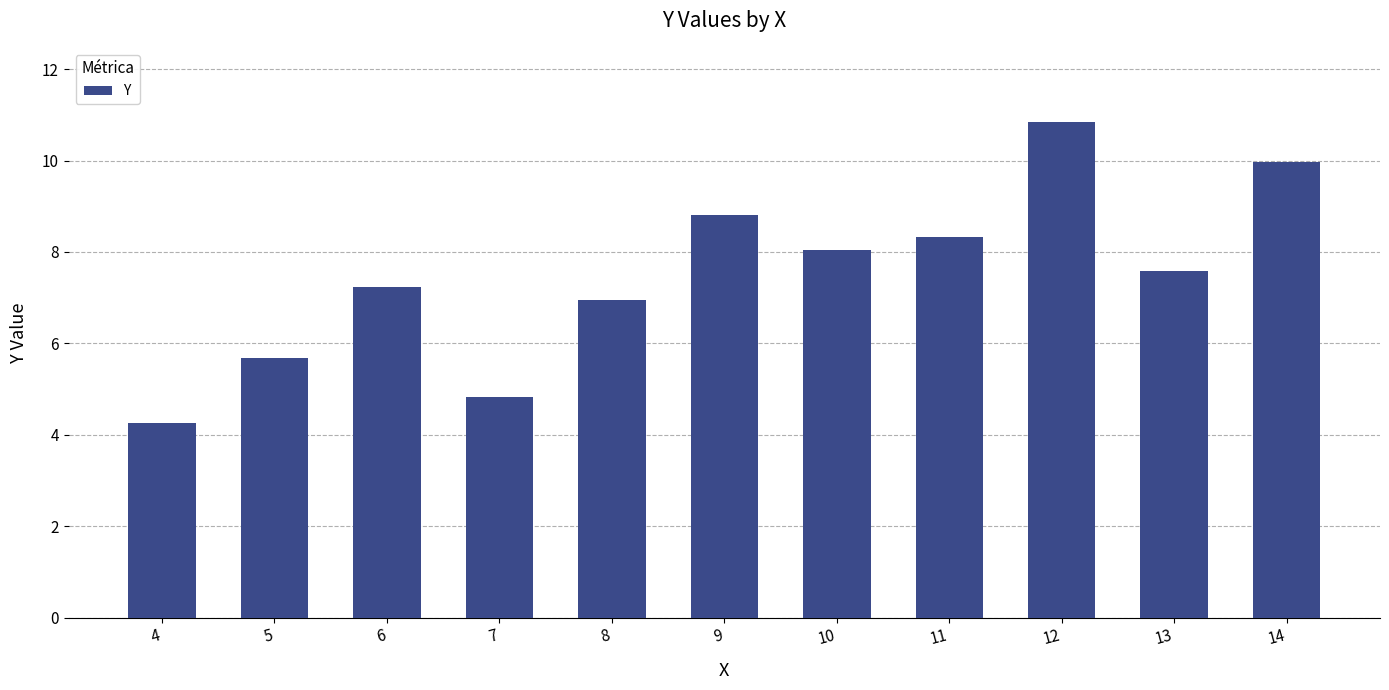

Where does the data first go above 7?

6